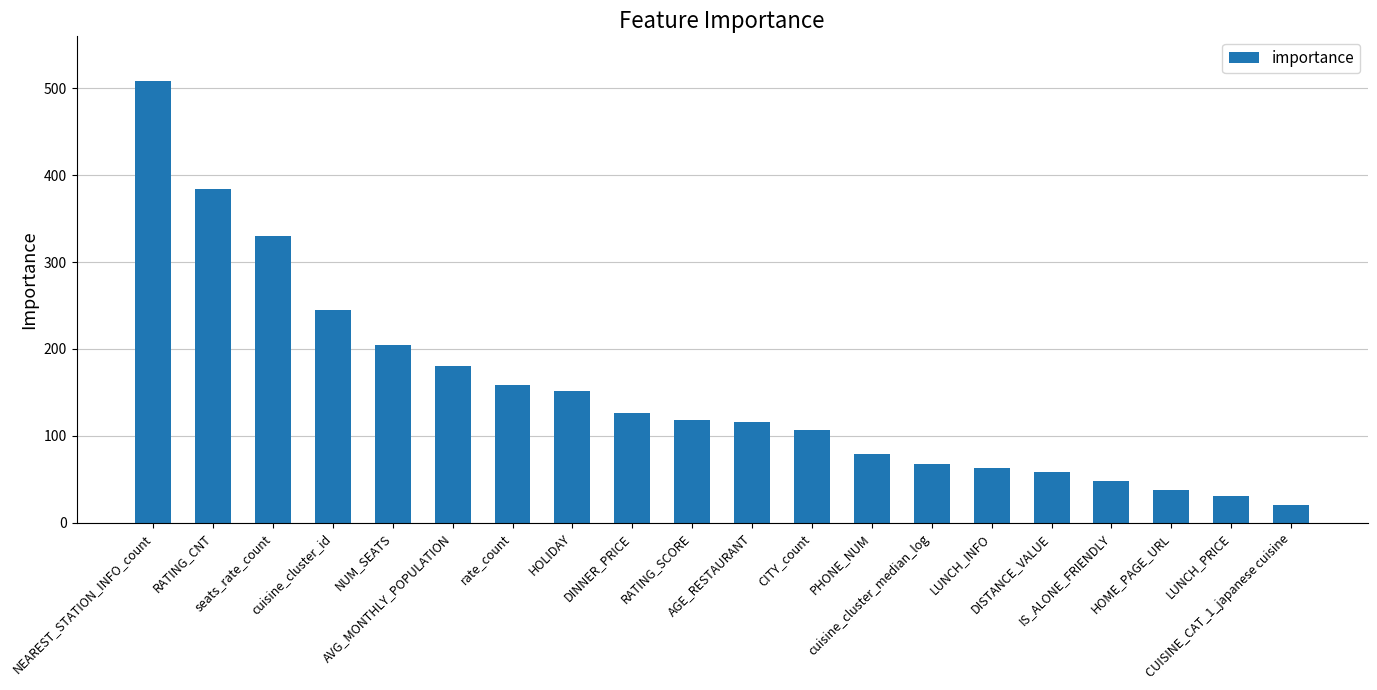

Reading right to left, extract all data points from this chart.

19.8	30.6	37.7	47.8	58.3	63.2	67.5	78.6	106.3	115.6	118.7	126.3	151.3	158.8	180.2	204.5	245.0	330.0	383.9	509.1